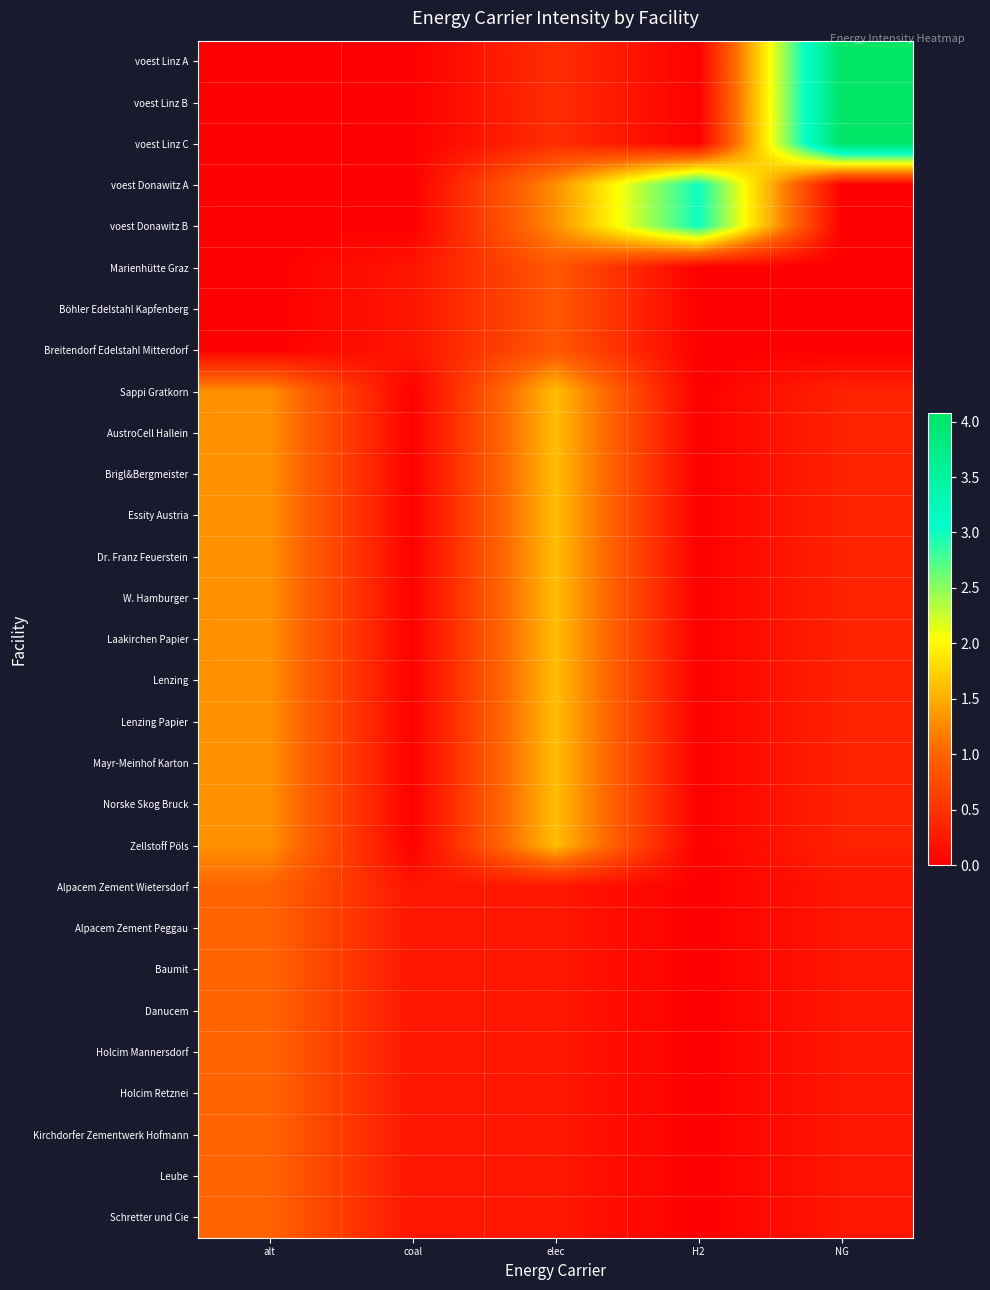

Reading right to left, transcribe all the data shown in this chart.

voest Linz A: NG=4.1	H2=0.0	elec=0.5	coal=0.0	alt=0.0
voest Linz B: NG=4.1	H2=0.0	elec=0.5	coal=0.0	alt=0.0
voest Linz C: NG=4.1	H2=0.0	elec=0.5	coal=0.0	alt=0.0
voest Donawitz A: NG=0.0	H2=3.0	elec=1.3	coal=0.0	alt=0.0
voest Donawitz B: NG=0.0	H2=3.0	elec=1.3	coal=0.0	alt=0.0
Marienhütte Graz: NG=0.0	H2=0.0	elec=0.9	coal=0.2	alt=0.0
Böhler Edelstahl Kapfenberg: NG=0.0	H2=0.0	elec=0.9	coal=0.2	alt=0.0
Breitendorf Edelstahl Mitterdorf: NG=0.0	H2=0.0	elec=0.9	coal=0.2	alt=0.0
Sappi Gratkorn: NG=0.4	H2=0.0	elec=1.6	coal=0.0	alt=1.3
AustroCell Hallein: NG=0.4	H2=0.0	elec=1.6	coal=0.0	alt=1.3
Brigl&Bergmeister: NG=0.4	H2=0.0	elec=1.6	coal=0.0	alt=1.3
Essity Austria: NG=0.4	H2=0.0	elec=1.6	coal=0.0	alt=1.3
Dr. Franz Feuerstein: NG=0.4	H2=0.0	elec=1.6	coal=0.0	alt=1.3
W. Hamburger: NG=0.4	H2=0.0	elec=1.6	coal=0.0	alt=1.3
Laakirchen Papier: NG=0.4	H2=0.0	elec=1.6	coal=0.0	alt=1.3
Lenzing: NG=0.4	H2=0.0	elec=1.6	coal=0.0	alt=1.3
Lenzing Papier: NG=0.4	H2=0.0	elec=1.6	coal=0.0	alt=1.3
Mayr-Meinhof Karton: NG=0.4	H2=0.0	elec=1.6	coal=0.0	alt=1.3
Norske Skog Bruck: NG=0.4	H2=0.0	elec=1.6	coal=0.0	alt=1.3
Zellstoff Pöls: NG=0.4	H2=0.0	elec=1.6	coal=0.0	alt=1.3
Alpacem Zement Wietersdorf: NG=0.2	H2=0.0	elec=0.2	coal=0.2	alt=1.0
Alpacem Zement Peggau: NG=0.2	H2=0.0	elec=0.2	coal=0.2	alt=1.0
Baumit: NG=0.2	H2=0.0	elec=0.2	coal=0.2	alt=1.0
Danucem: NG=0.2	H2=0.0	elec=0.2	coal=0.2	alt=1.0
Holcim Mannersdorf: NG=0.2	H2=0.0	elec=0.2	coal=0.2	alt=1.0
Holcim Retznei: NG=0.2	H2=0.0	elec=0.2	coal=0.2	alt=1.0
Kirchdorfer Zementwerk Hofmann: NG=0.2	H2=0.0	elec=0.2	coal=0.2	alt=1.0
Leube: NG=0.2	H2=0.0	elec=0.2	coal=0.2	alt=1.0
Schretter und Cie: NG=0.2	H2=0.0	elec=0.2	coal=0.2	alt=1.0